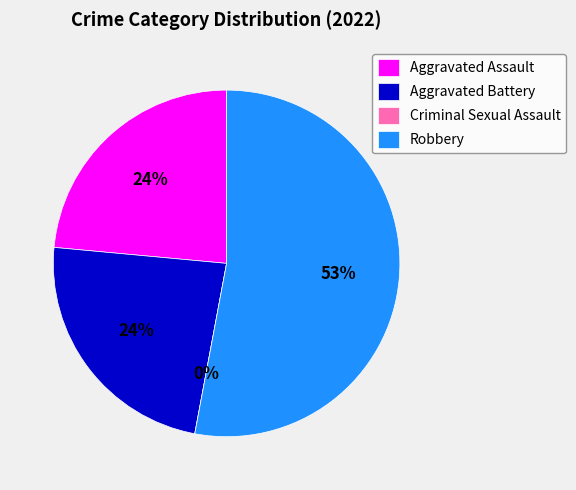

Is the sum of Criminal Sexual Assault and Robbery greater than half?

Yes